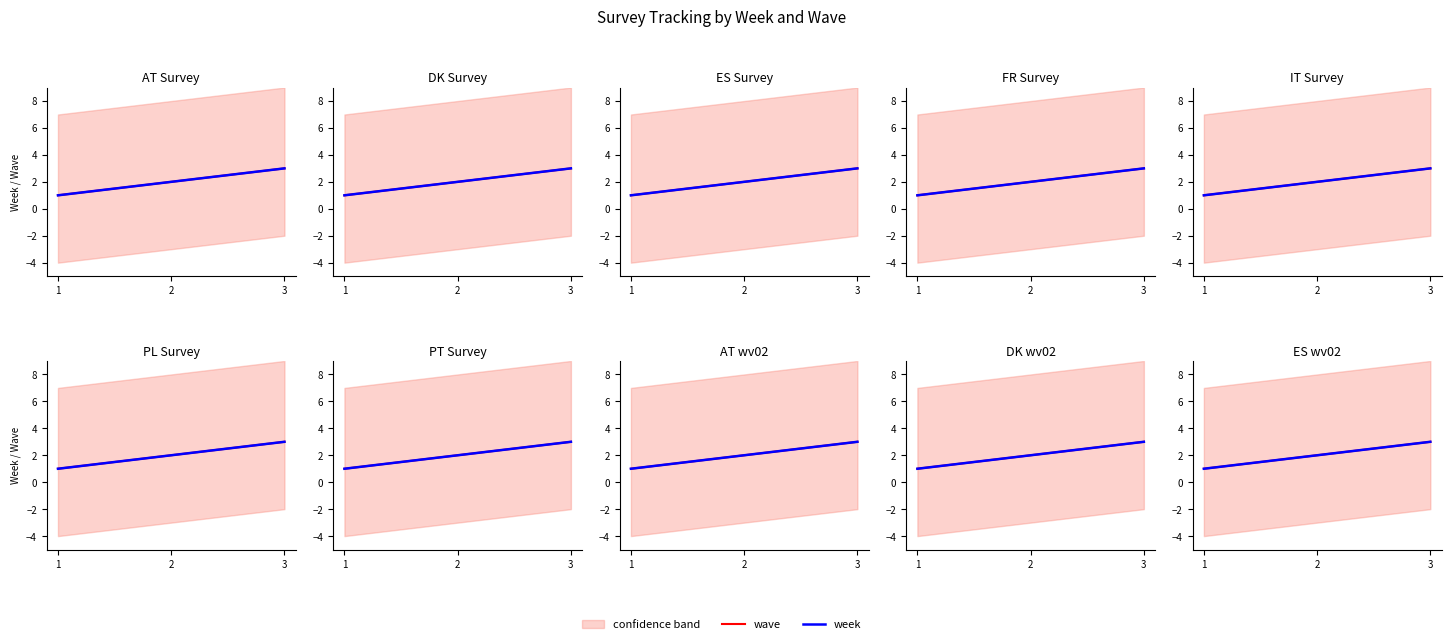

What is the sum of all week values?

6